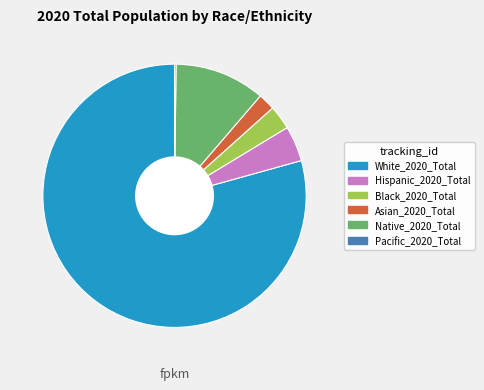

What is the ratio of the value at Hispanic_2020_Total to the value at Native_2020_Total?

0.4